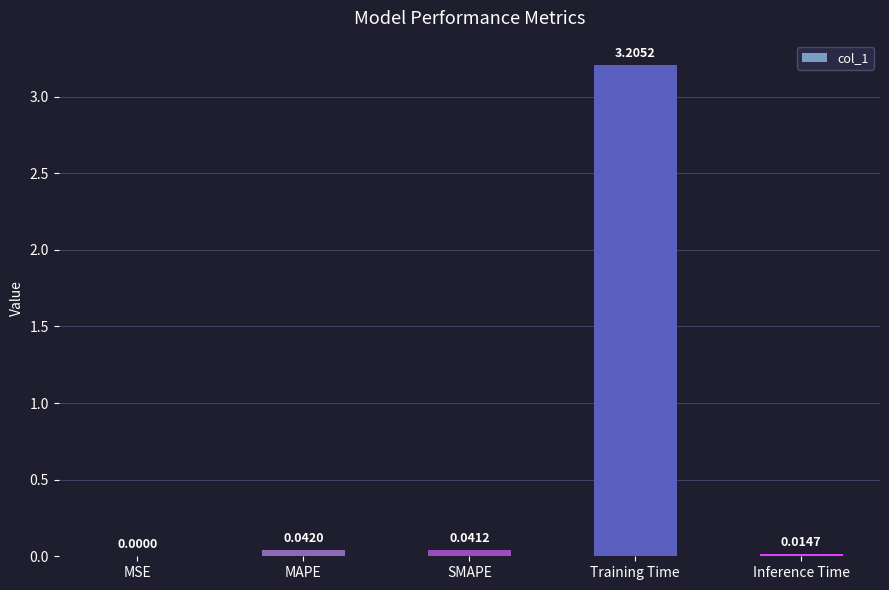

What is the average value?

0.7